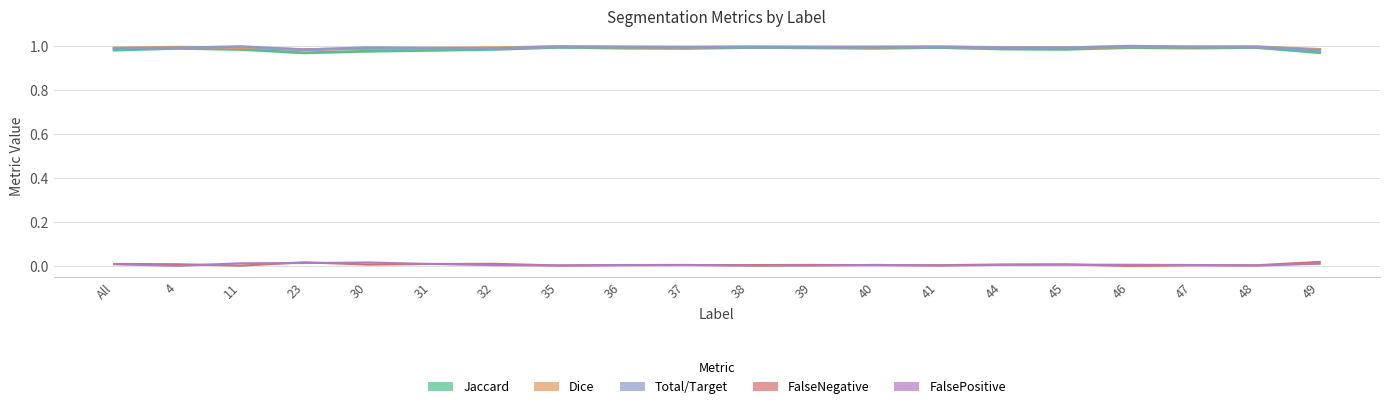

How many lines are shown in the chart?

5